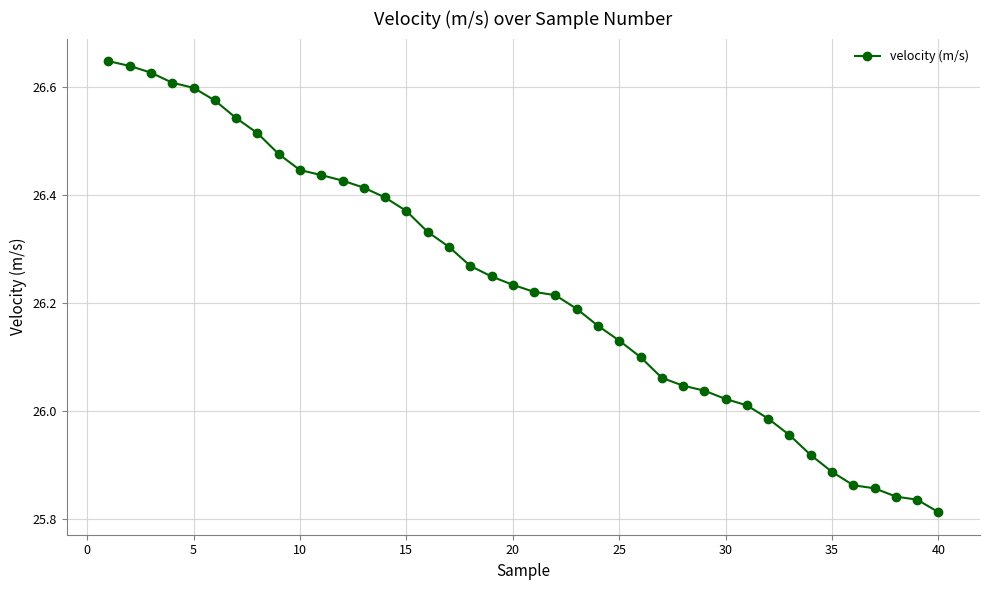

How many categories are shown in the chart?

40